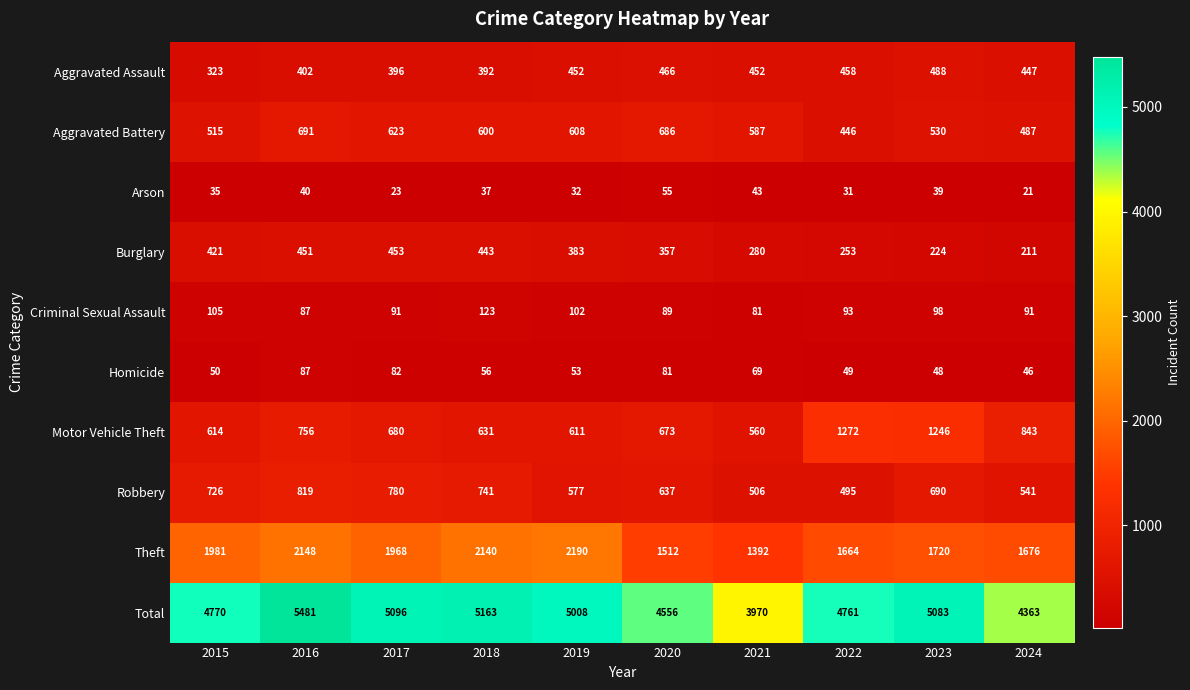

Which series has the widest spread of values?

Total